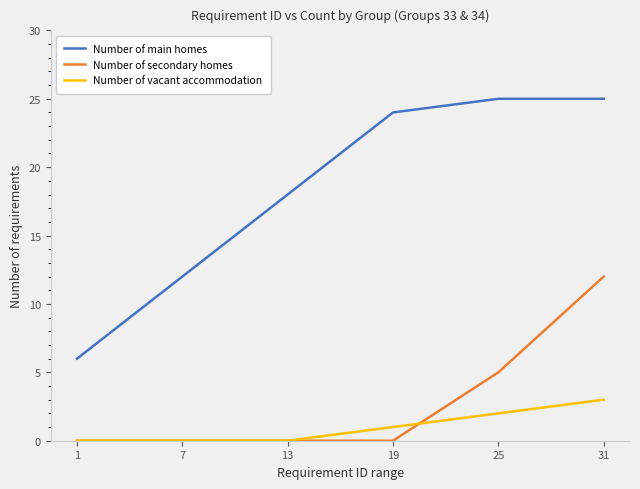

True or false: Number of main homes and Number of secondary homes intersect in this chart.

False